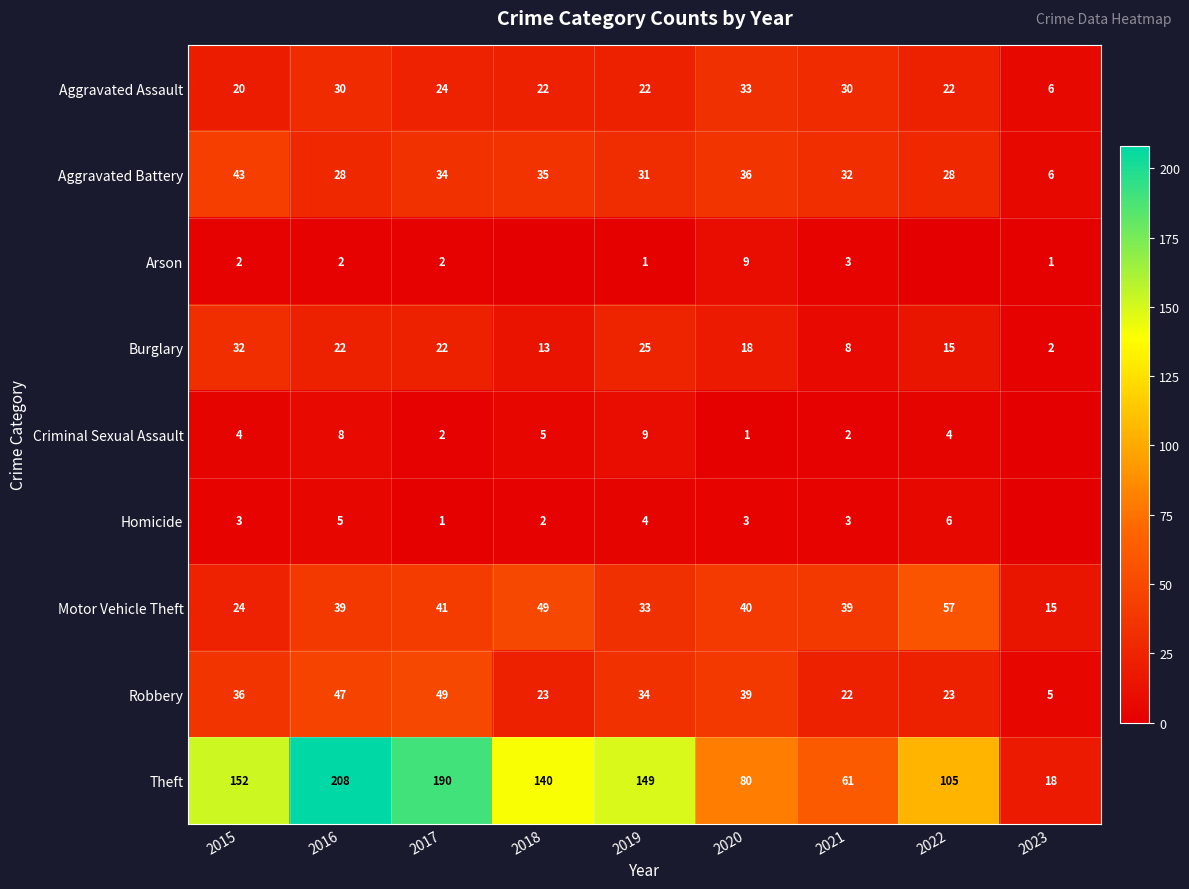

List the labels in order of Theft value, largest first.

2016, 2017, 2015, 2019, 2018, 2022, 2020, 2021, 2023